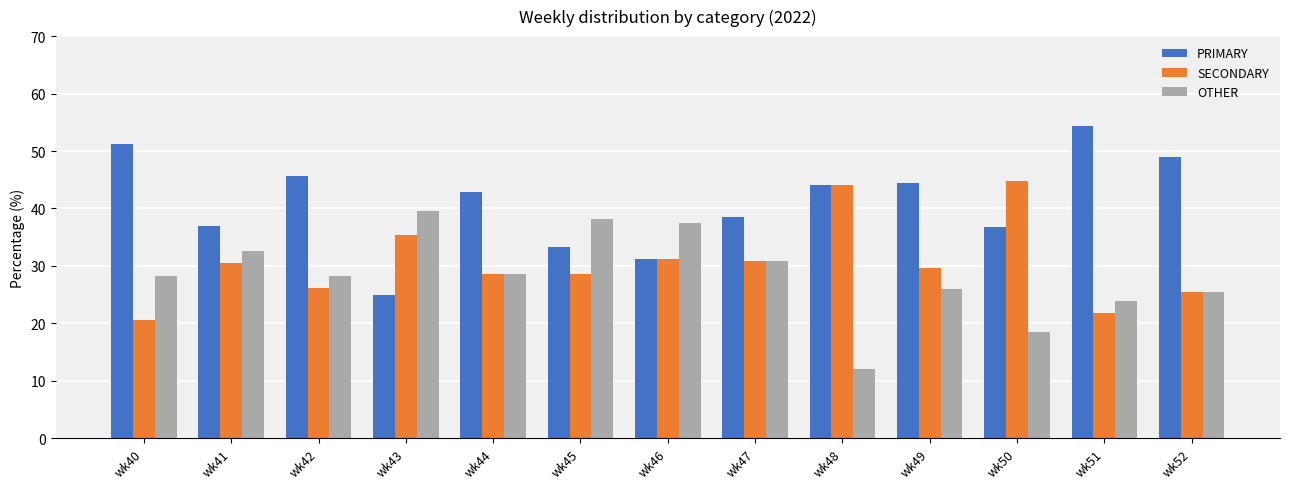

Read the OTHER value at wk44.

28.6